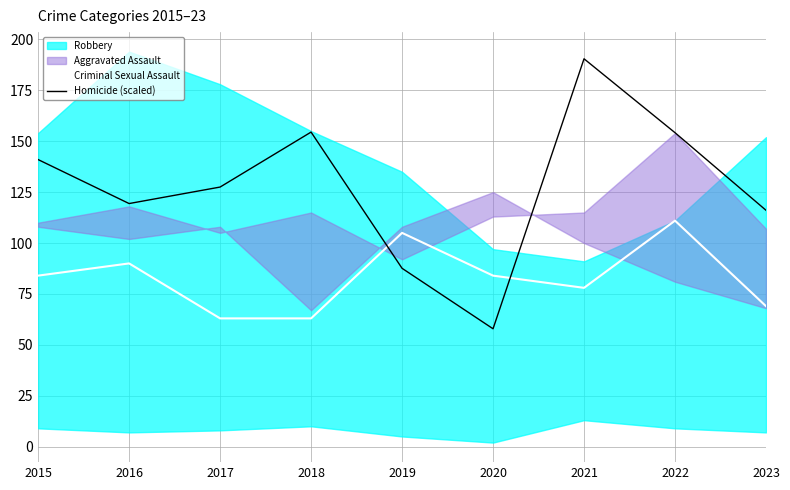

Is the value of Homicide (scaled) at 2018 greater than the value of Criminal Sexual Assault at 2022?

Yes